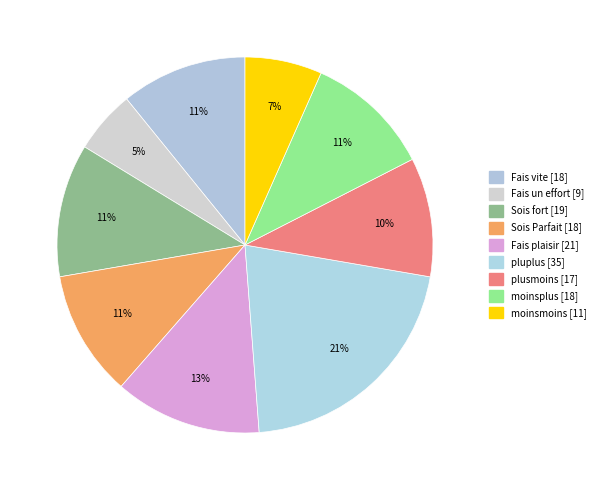

True or false: moinsplus accounts for 11% of the total.

True